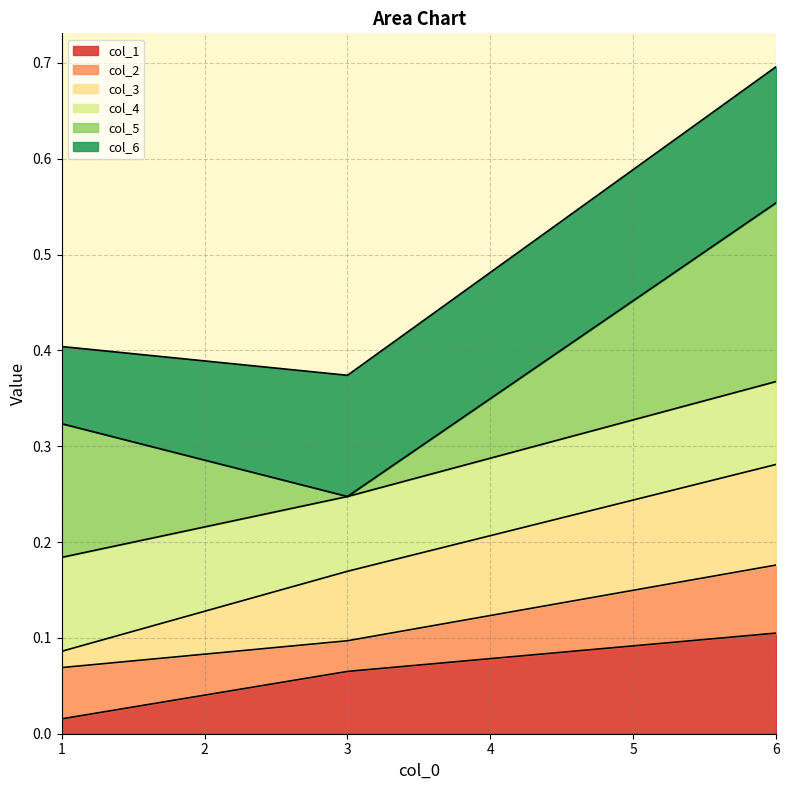

How many lines are shown in the chart?

6